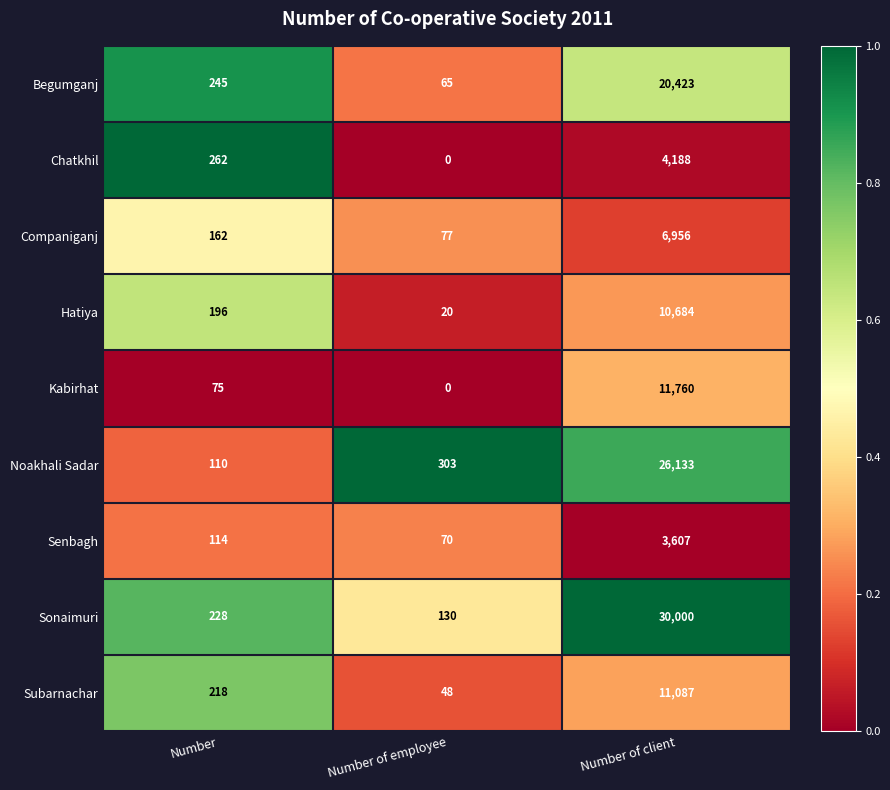

What is the total value across all series at Number of employee?

713